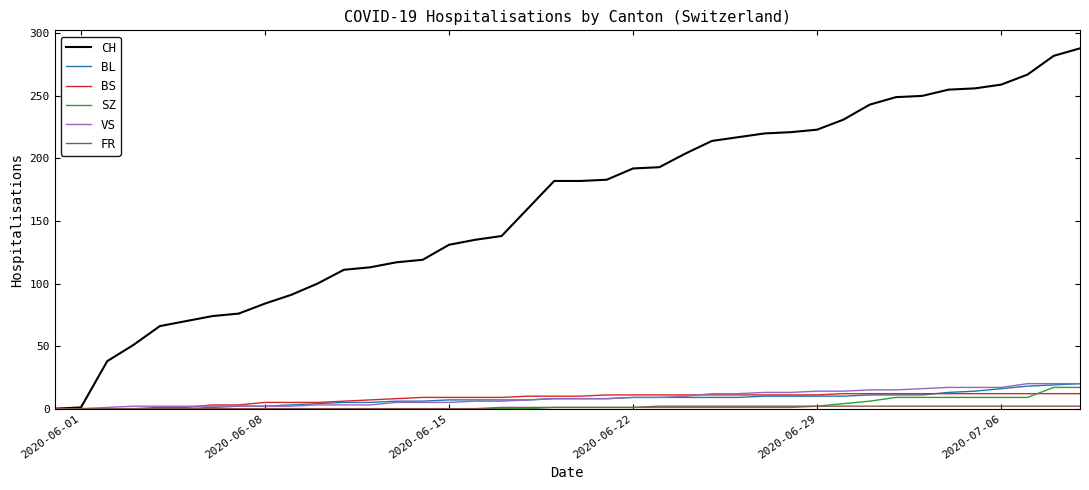

Which series has the widest spread of values?

CH